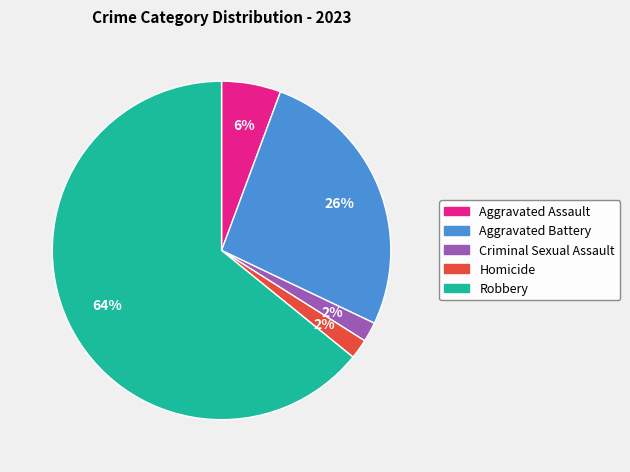

To the nearest percent, what percentage of the pie is Criminal Sexual Assault?

2%